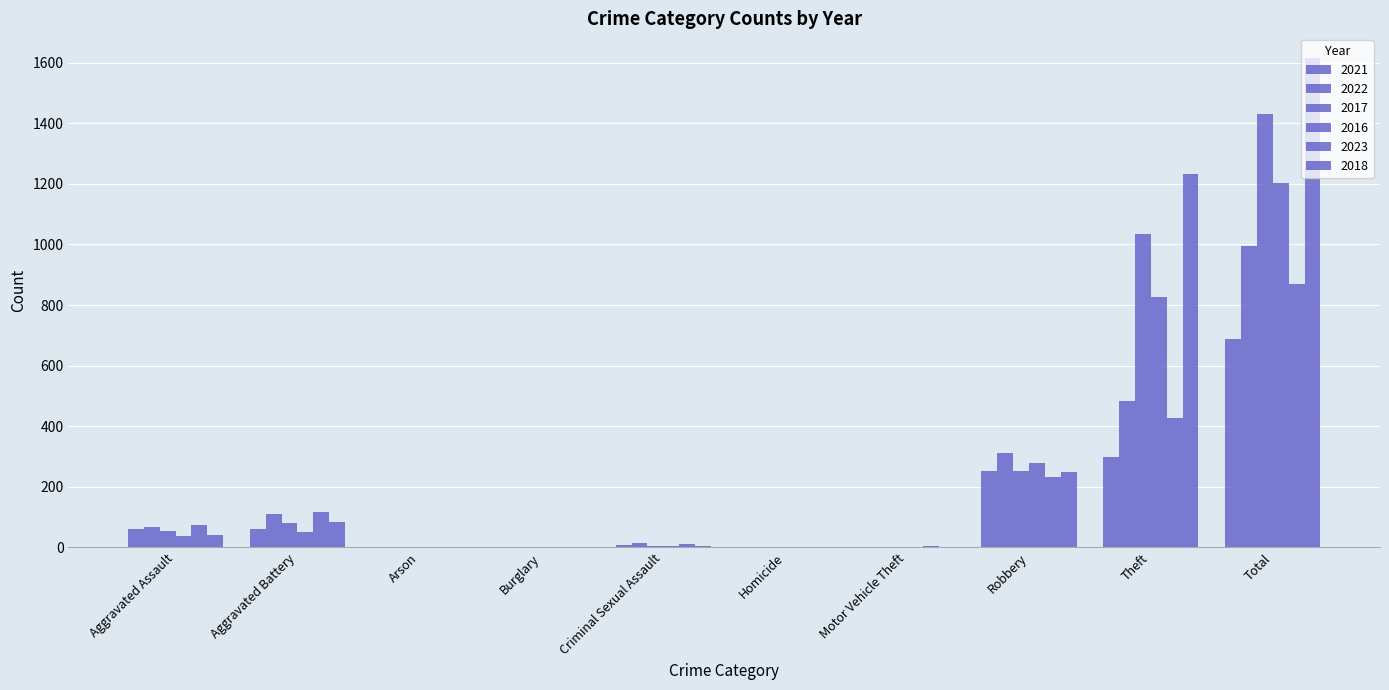

Is the value of 2022 at Burglary greater than the value of 2021 at Aggravated Battery?

No